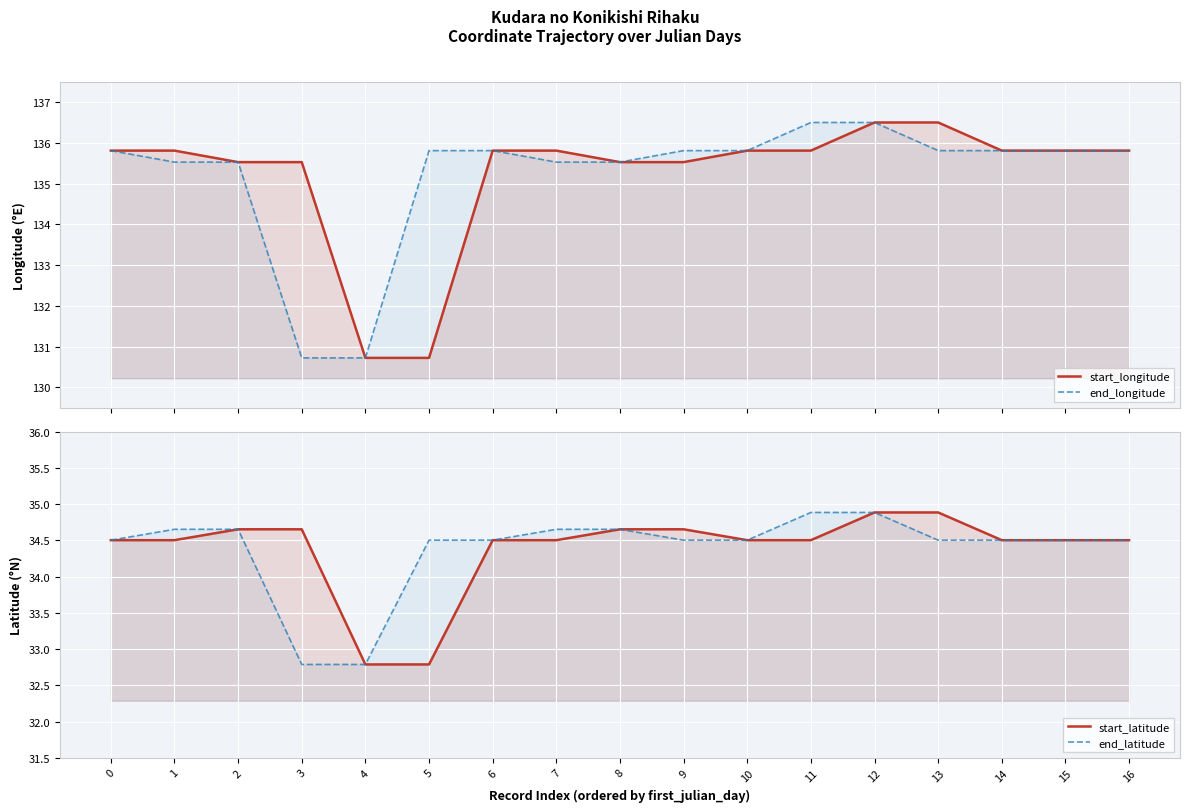

Which series has the widest spread of values?

start_longitude